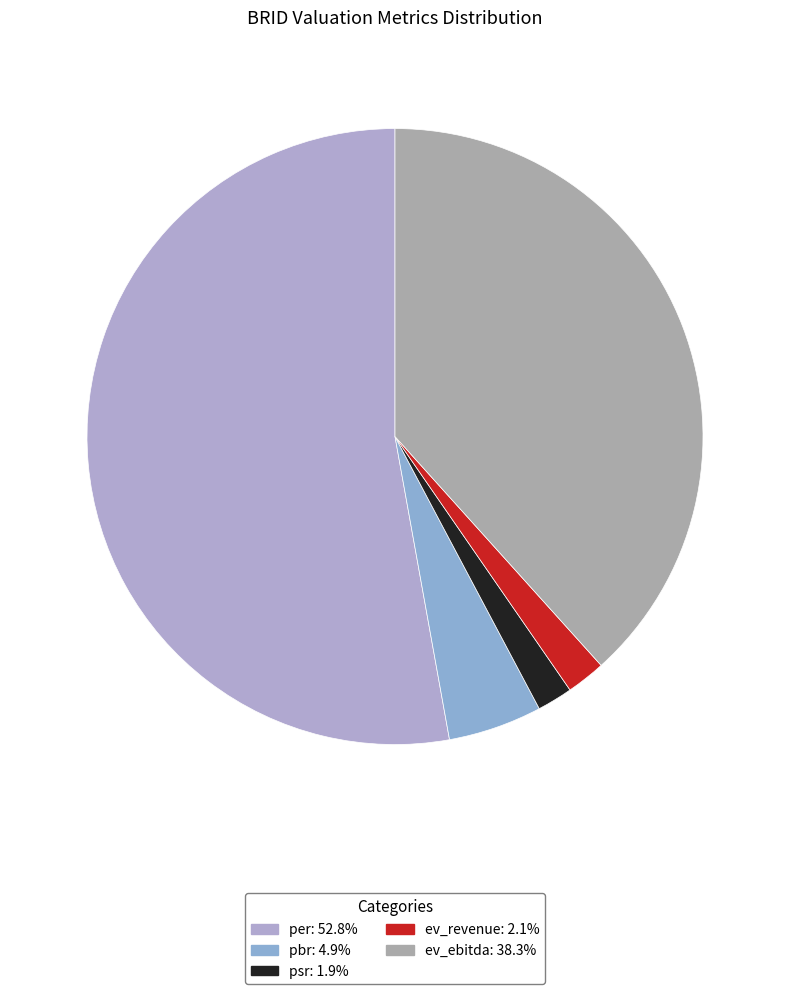

Is it true that psr is 1% of the pie?

False